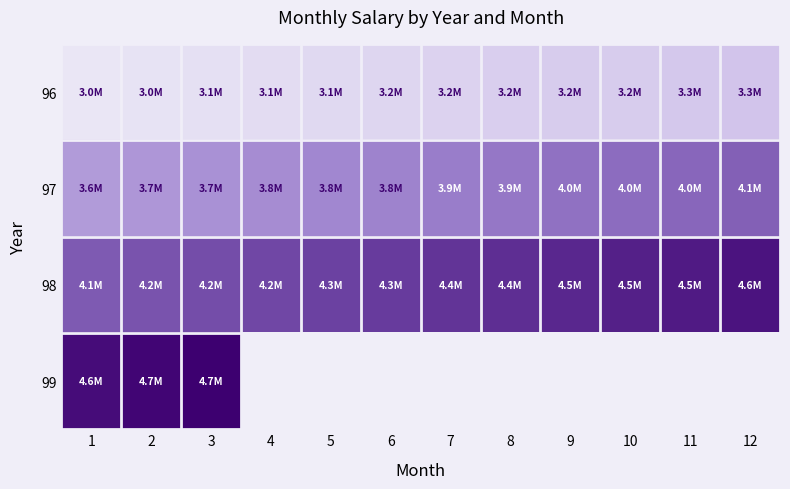

How many values in the 98 series are below 4365938?

6